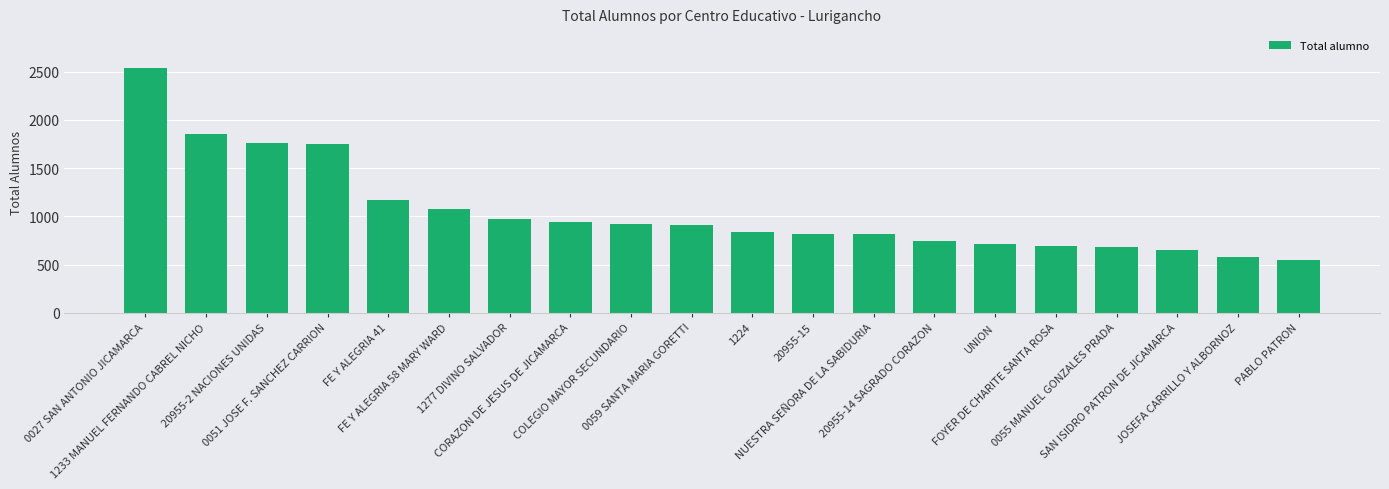

What is the sum of all values?

20967